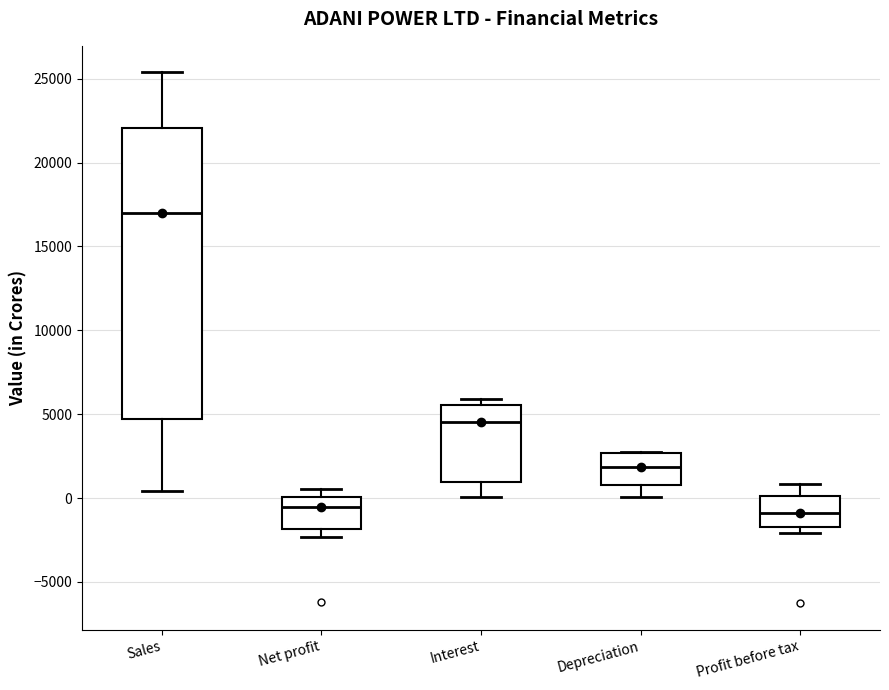

Reading left to right, read every box against the y-axis: the position of its median line, the range the box covers, and the ends of its whiskers. The values are not printed on the chart, so give them approximately, as read against the axis.

Sales: median 17000, box 4500 to 22000, whiskers 500 to 25500
Net profit: median -500, box -2000 to 0, whiskers -2500 to 500
Interest: median 4500, box 1000 to 5500, whiskers 0 to 6000
Depreciation: median 2000, box 1000 to 2500, whiskers 0 to 3000
Profit before tax: median -1000, box -1500 to 0, whiskers -2000 to 1000